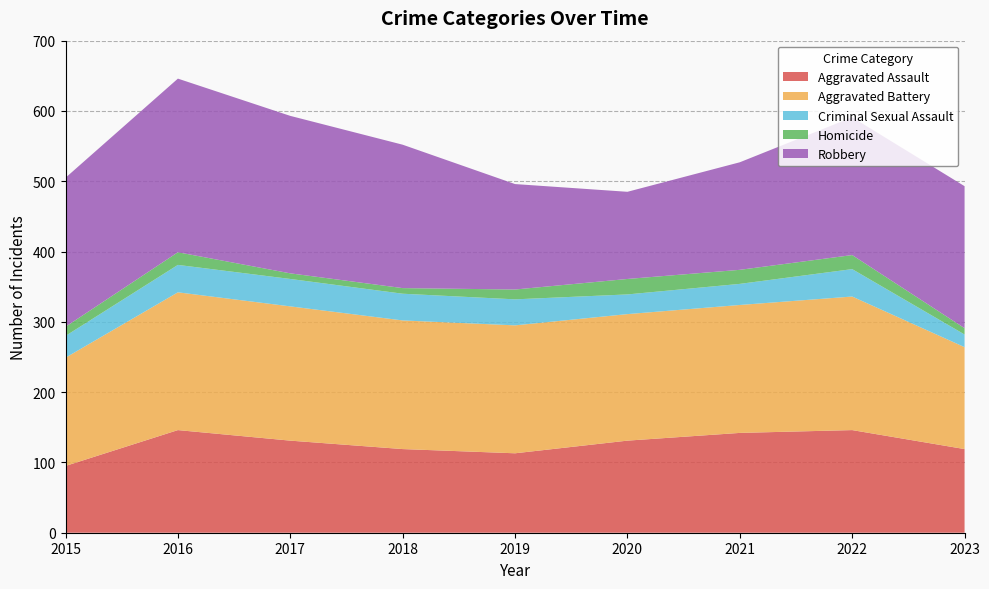

Reading left to right, extract all data points from this chart.

Aggravated Assault: 95	146	131	119	113	131	142	146	119
Aggravated Battery: 154	196	191	183	182	180	182	190	145
Criminal Sexual Assault: 31	39	39	38	37	28	30	39	18
Homicide: 13	18	8	8	14	22	20	20	9
Robbery: 212	247	224	204	150	124	153	196	202